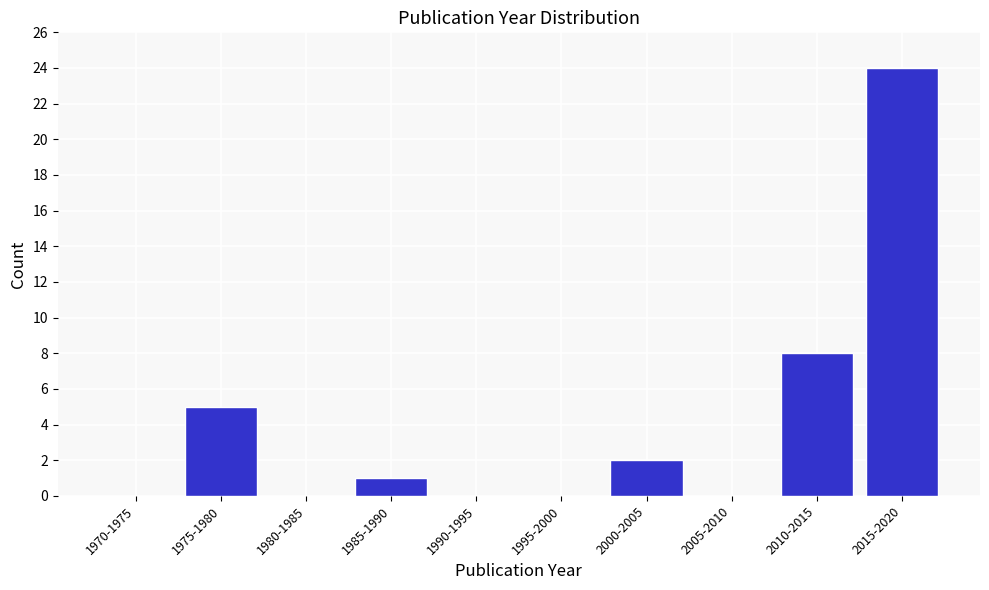

Reading right to left, what are all the values shown in this chart?

2015-2020=24	2010-2015=8	2005-2010=0	2000-2005=2	1995-2000=0	1990-1995=0	1985-1990=1	1980-1985=0	1975-1980=5	1970-1975=0